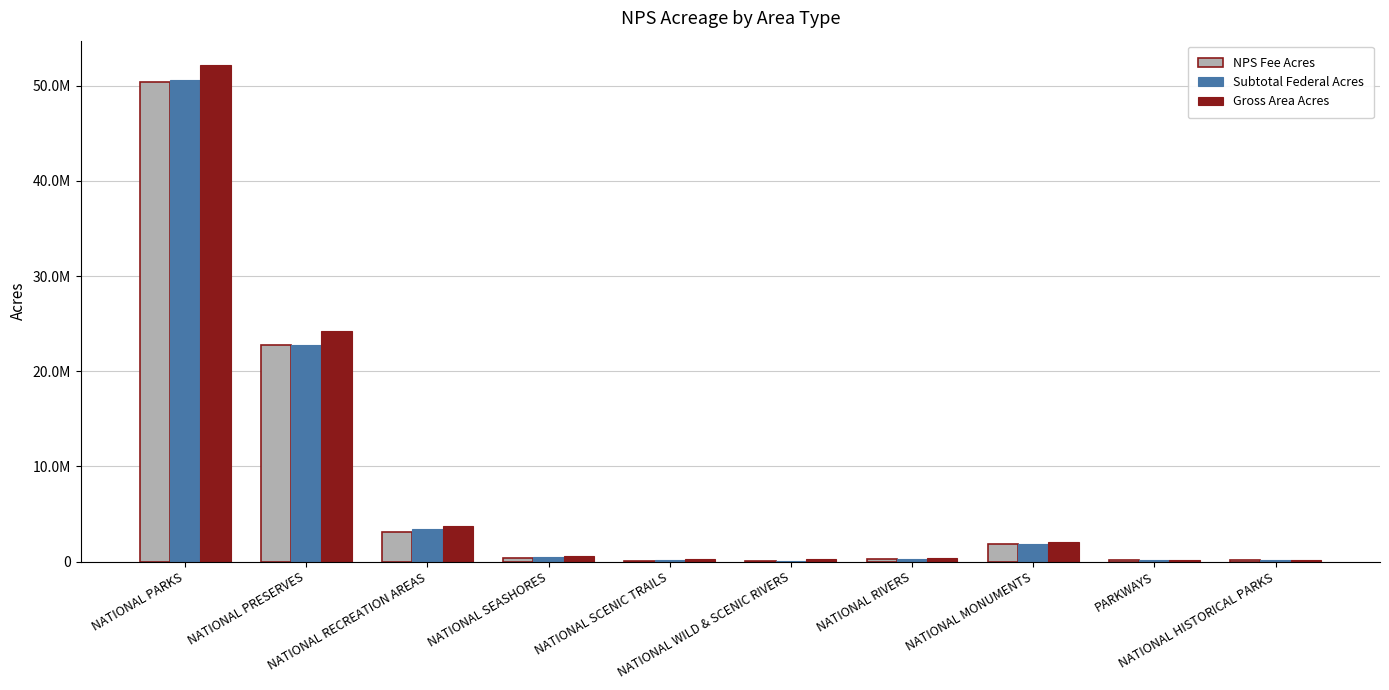

What are all the series names shown in the legend?

NPS Fee Acres, Subtotal Federal Acres, Gross Area Acres